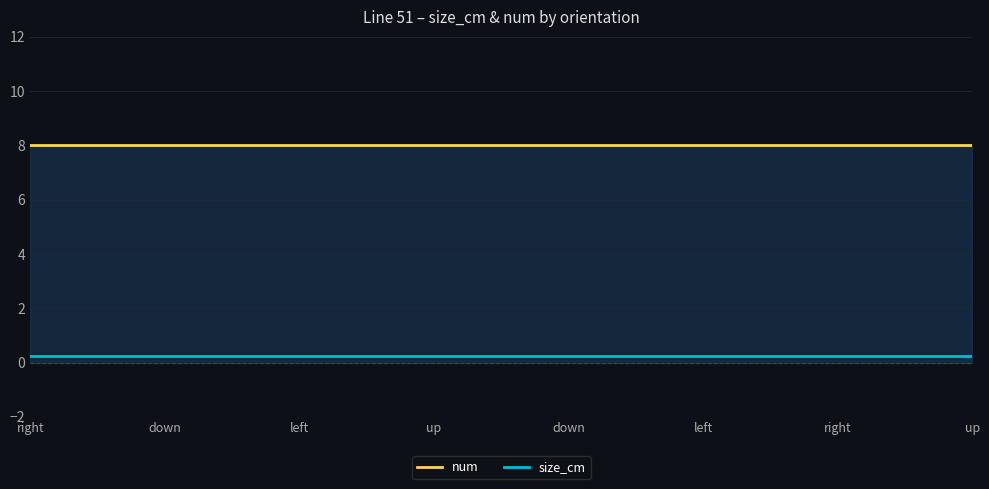

Which series changed the most between down and left?

num